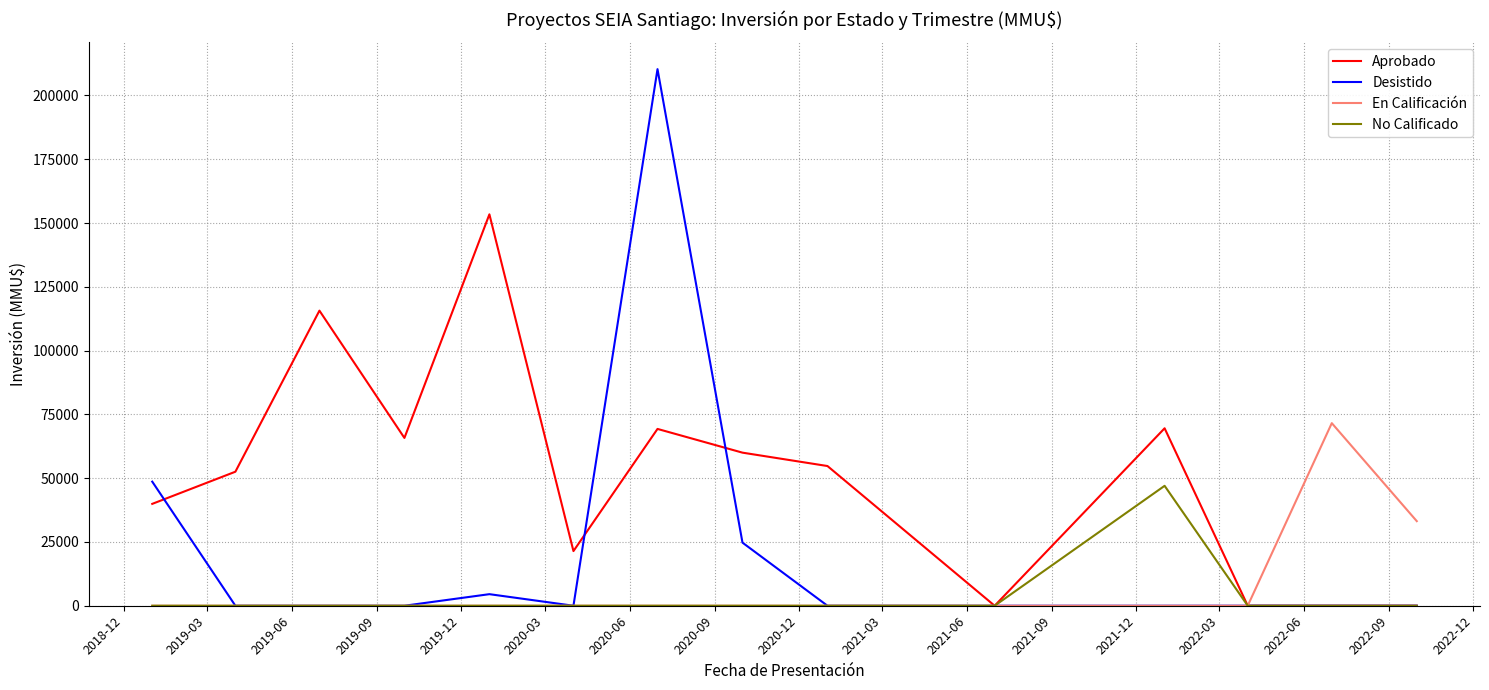

Which series has the widest spread of values?

Desistido